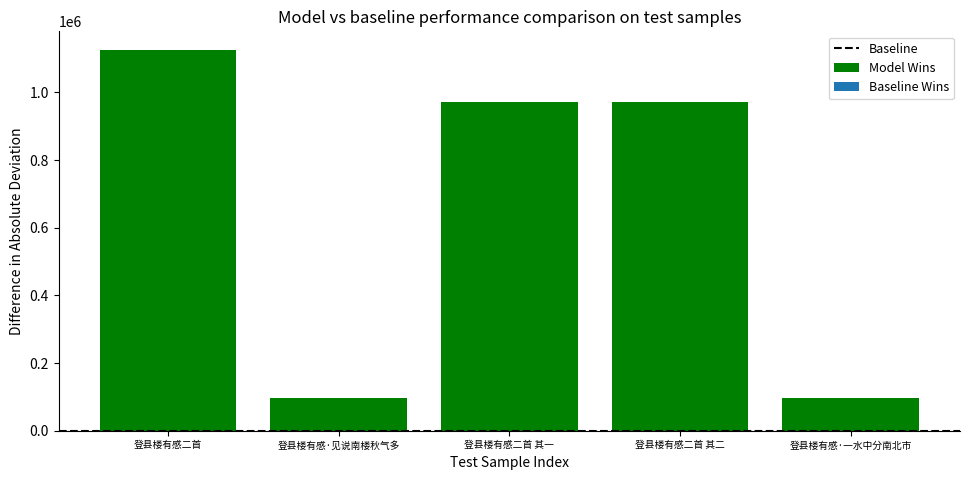

What is the difference between the second highest and second lowest values?

874855